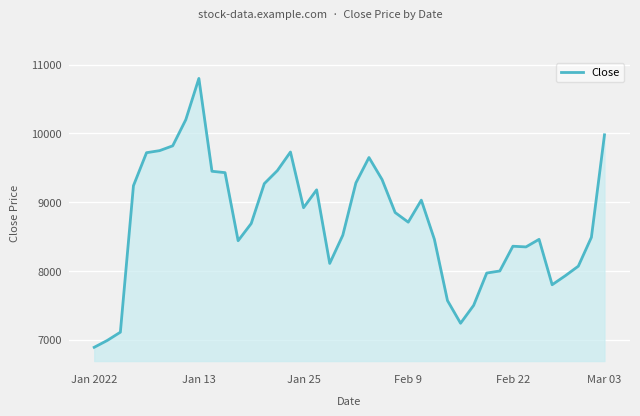

Count the number of data series in this chart.

1